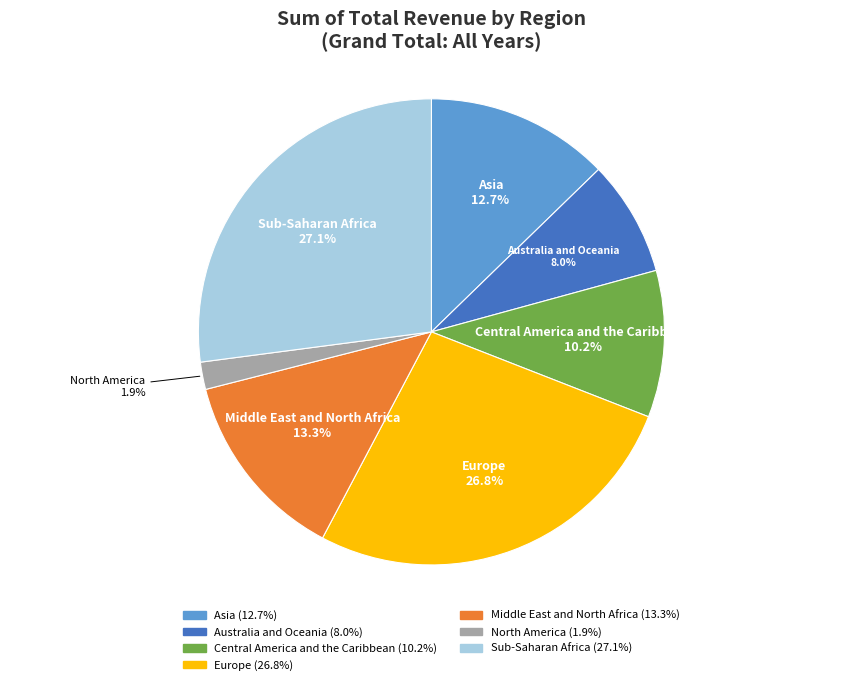

Is there any slice that represents more than half of the pie?

No